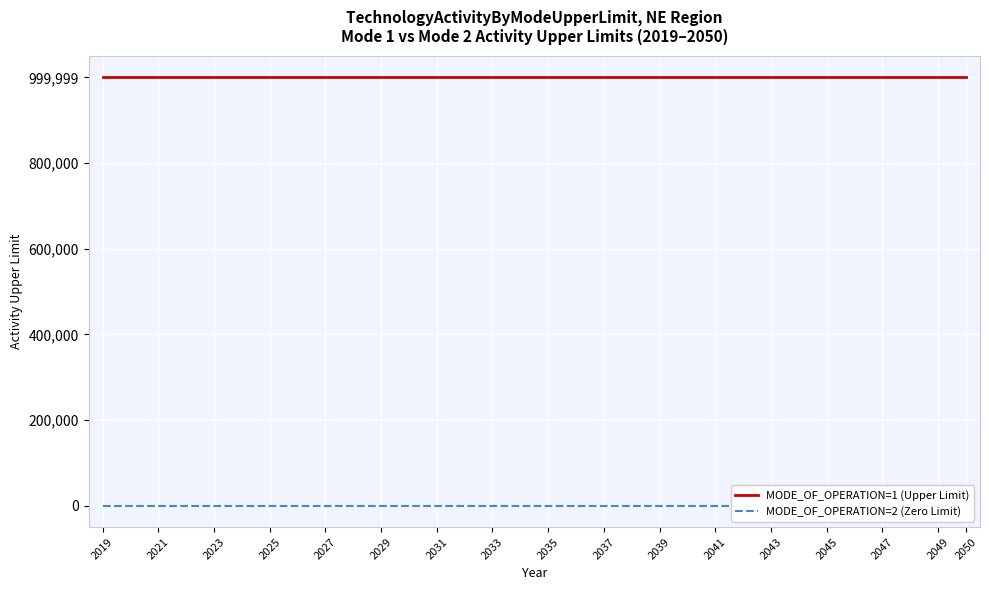

Where is MODE_OF_OPERATION=1 (Upper Limit) nearest to the value 999999?

2019